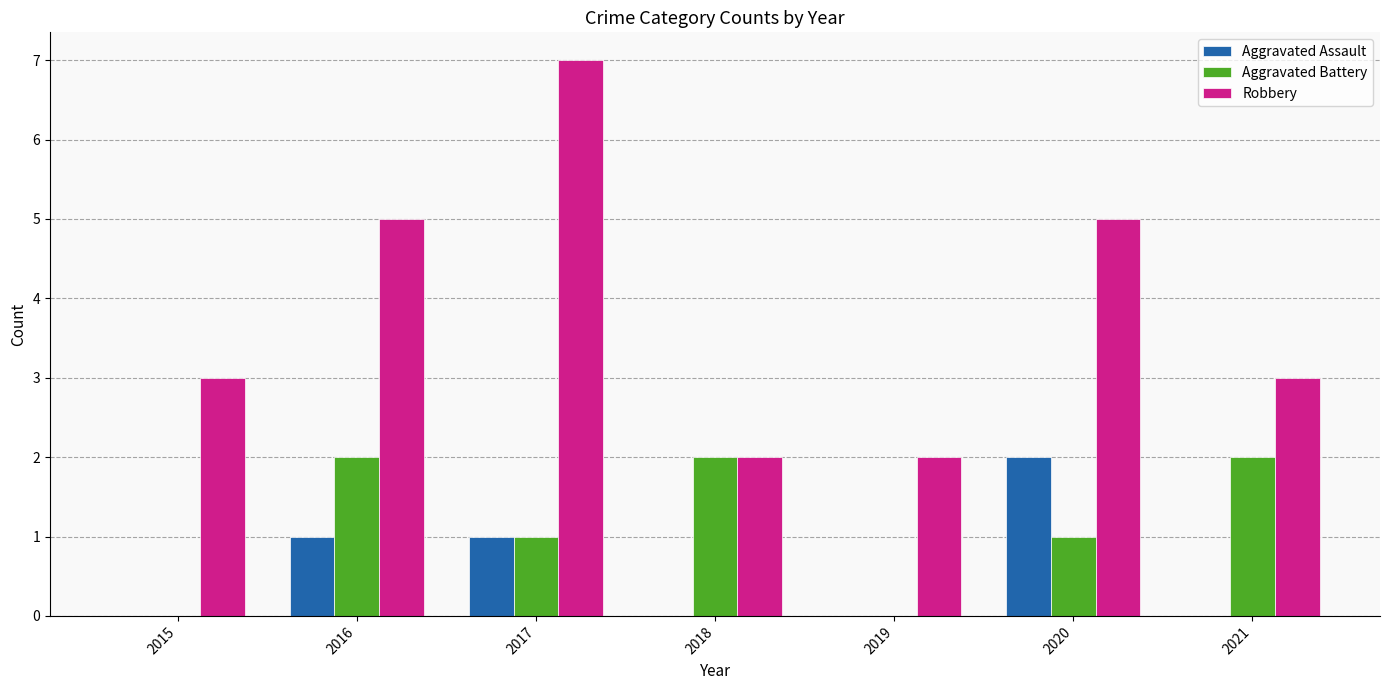

Are the bars horizontal?

No